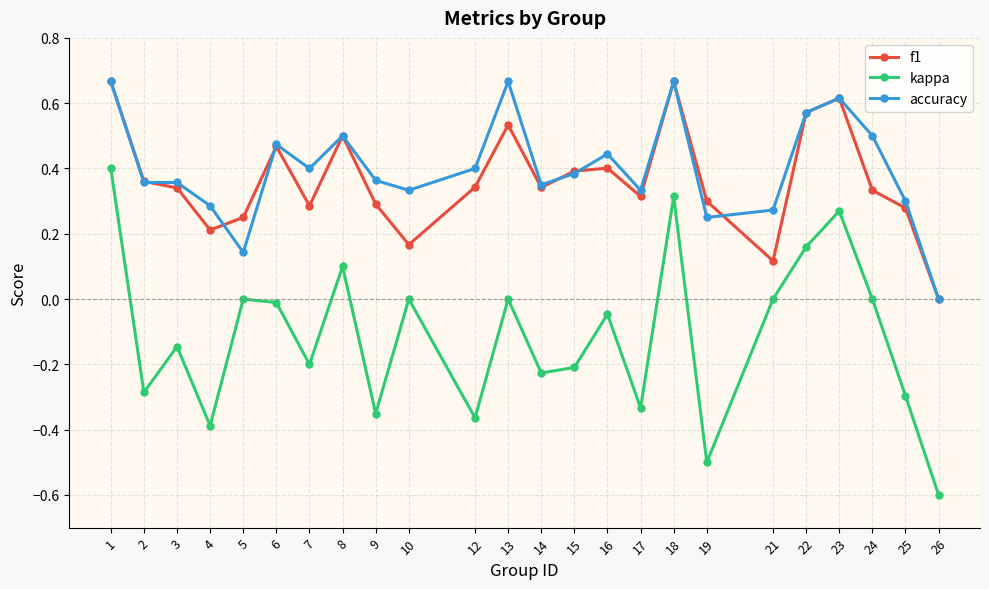

Which series has the largest range (max minus min)?

kappa